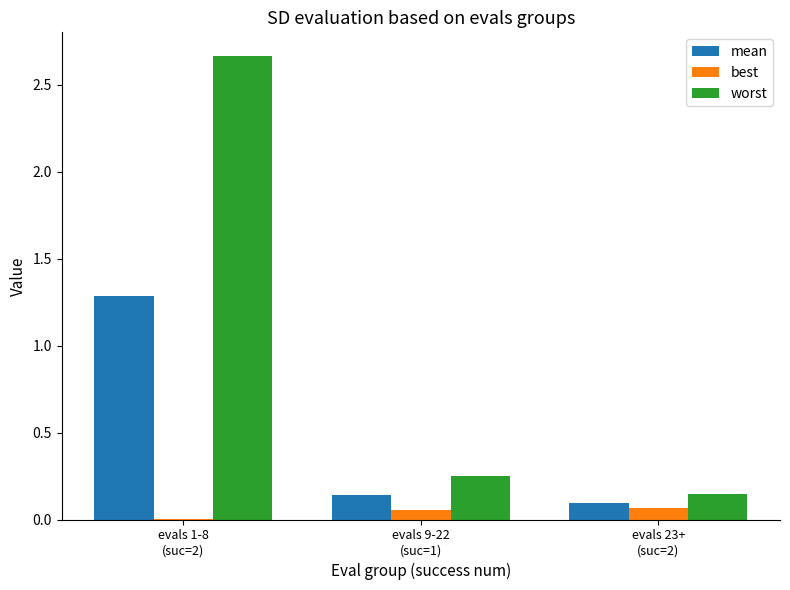

At which category is the sum across all series the highest?

evals 1-8
(suc=2)